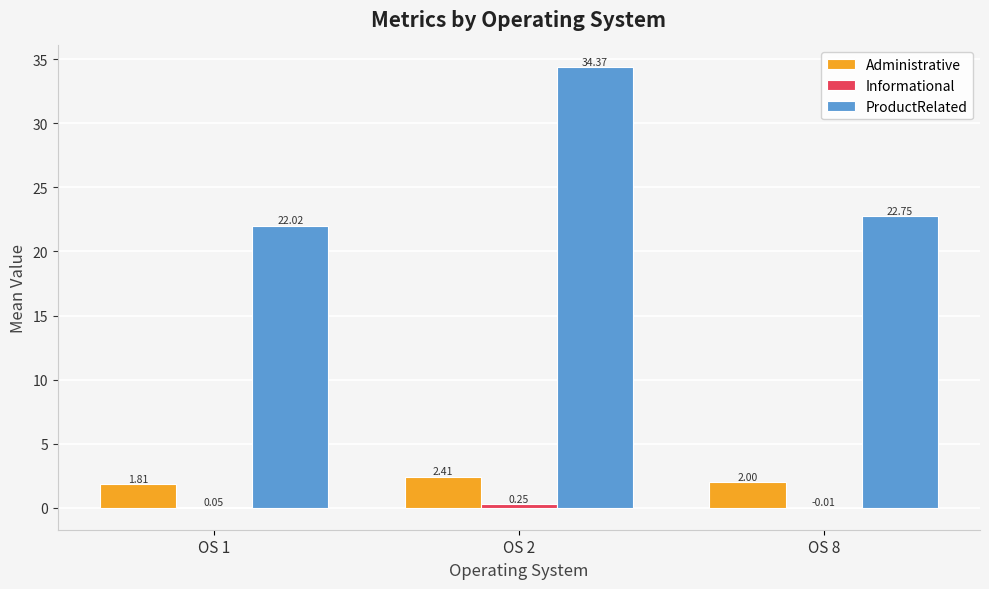

The ProductRelated series shows 8.9 at OS 1. True or false?

False